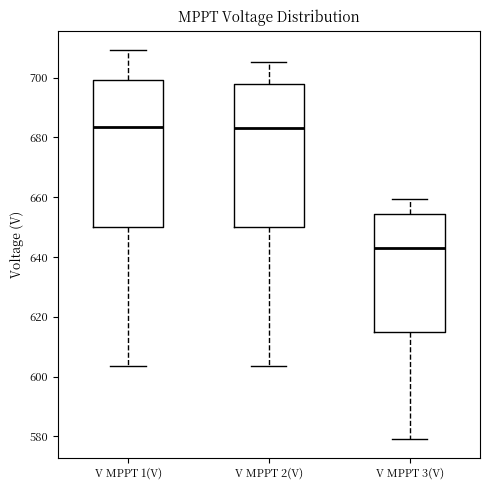

Reading left to right, transcribe this box plot: for each box, give where its median line is, the range the box spans, and where its two whiskers end, as read against the y-axis. The values are not printed on the chart, so give them approximately, as read against the axis.

V MPPT 1(V): median 684, box 650 to 700, whiskers 604 to 710
V MPPT 2(V): median 684, box 650 to 698, whiskers 604 to 706
V MPPT 3(V): median 644, box 616 to 654, whiskers 580 to 660